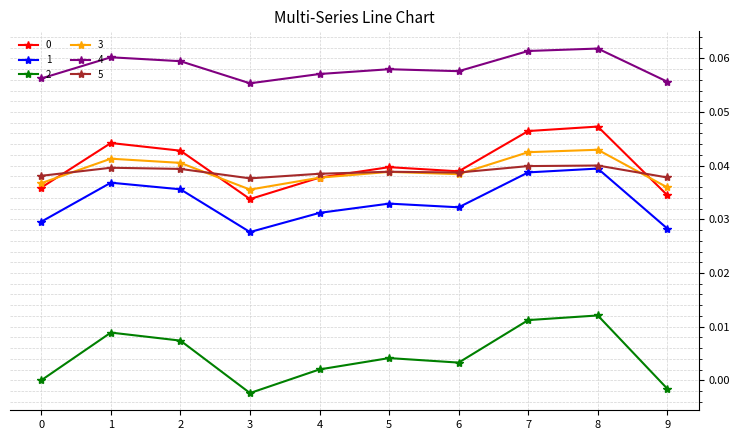

Is the value of 1 at 6 greater than the value of 5 at 5?

No